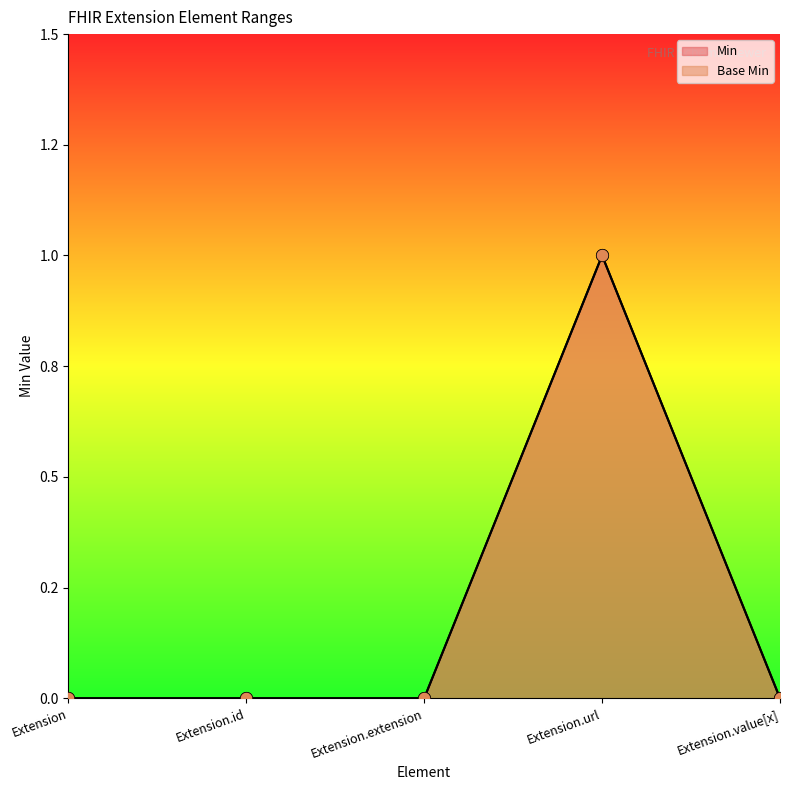

At which category is the sum across all series the highest?

Extension.url